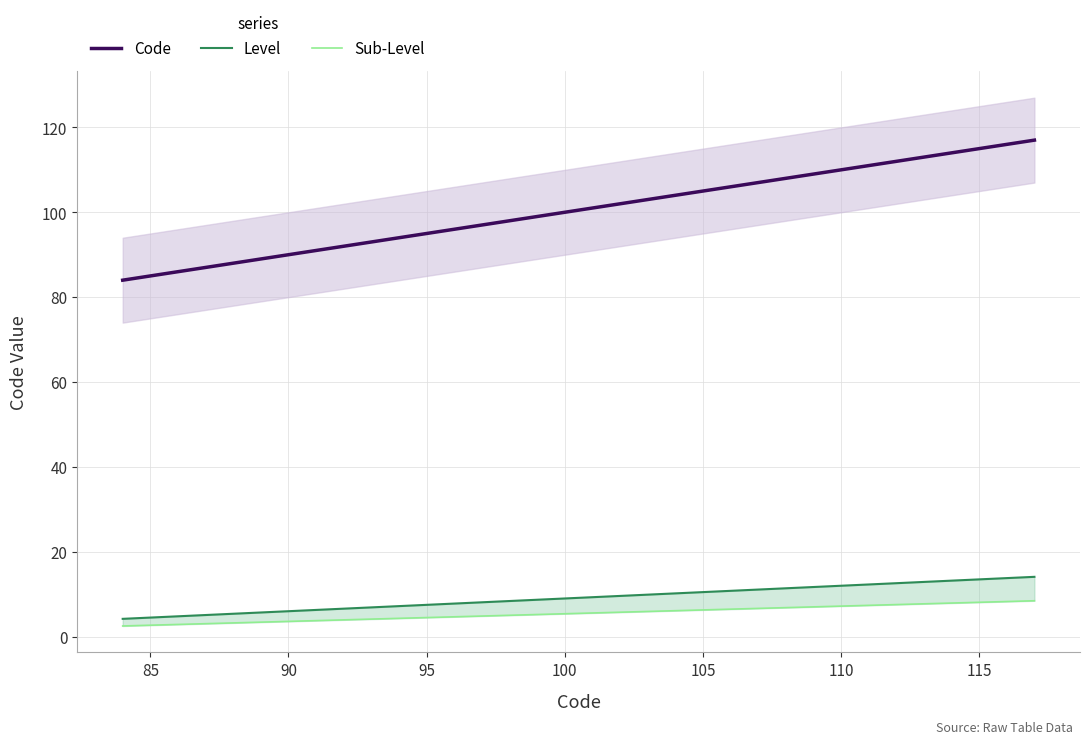

Rank the series at 85 from lowest to highest value.

Sub-Level, Level, Code